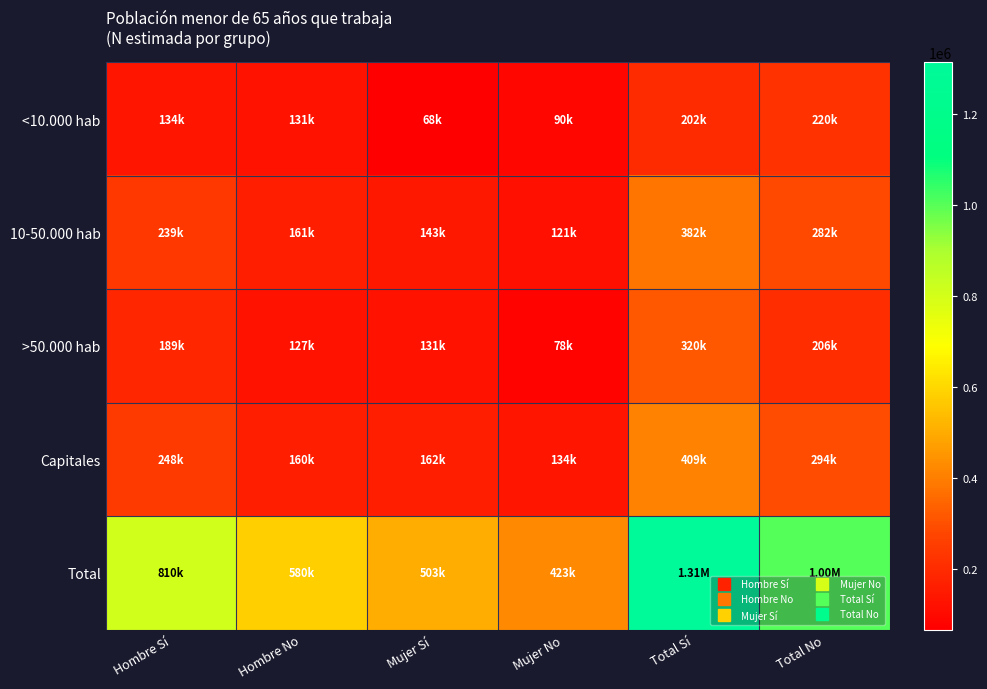

What is the smallest value displayed?

67593